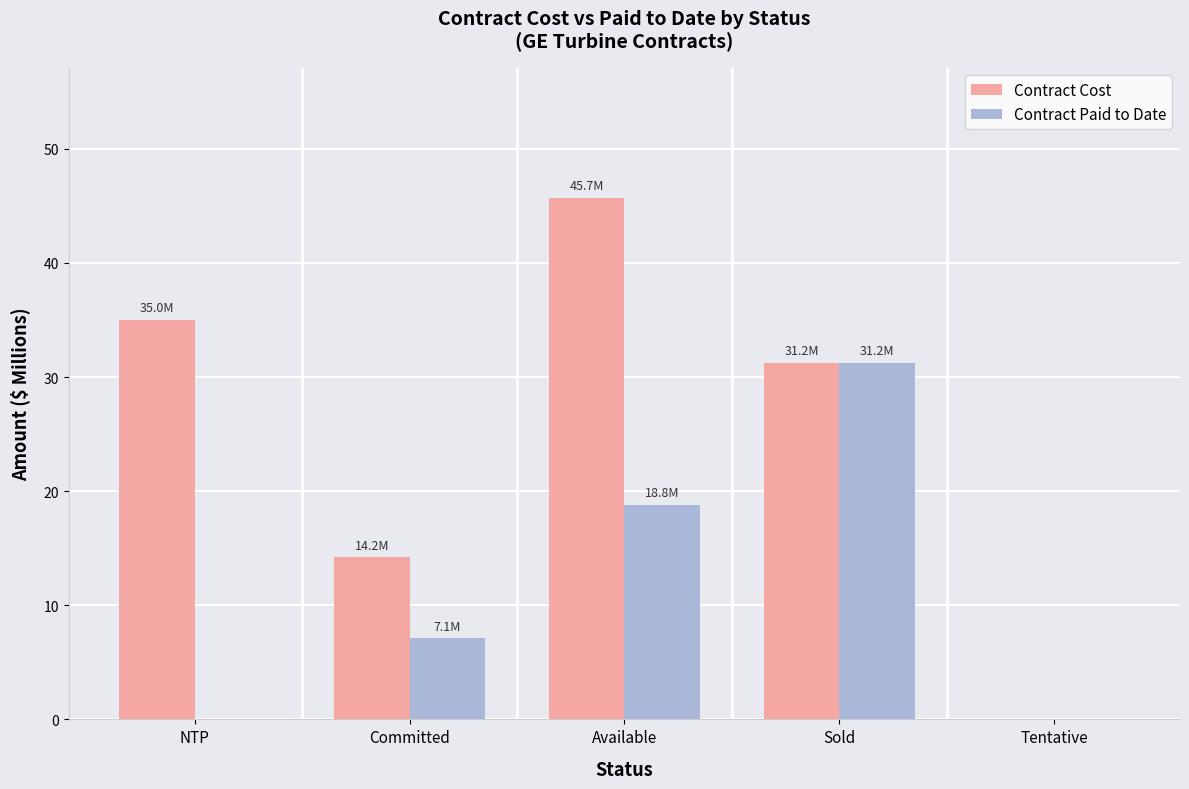

What is the total value across all series at Available?

64.5